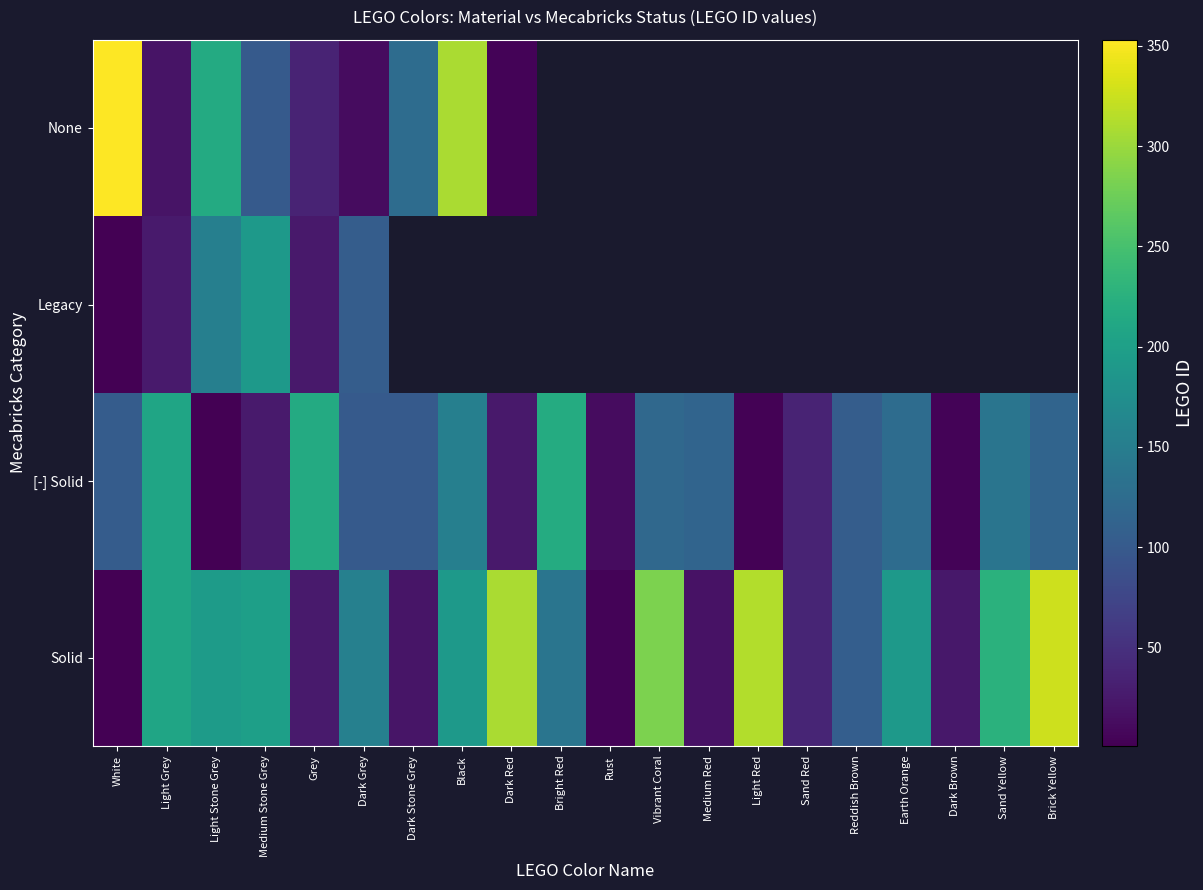

What is the difference between the maximum and minimum values in the Legacy series?

190.0